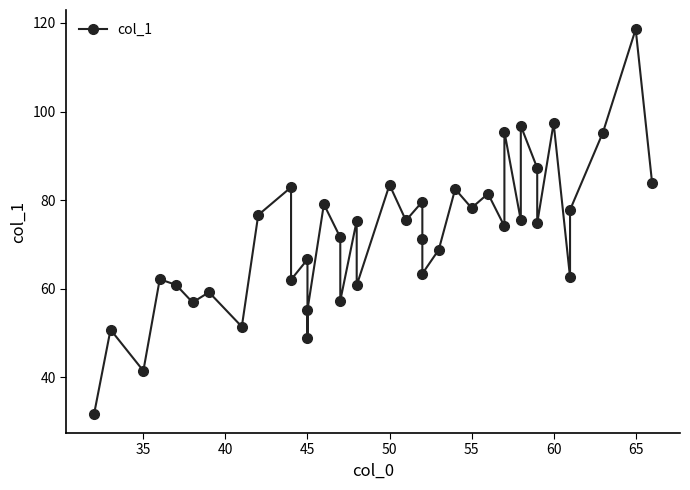

How many series are shown in this chart?

1